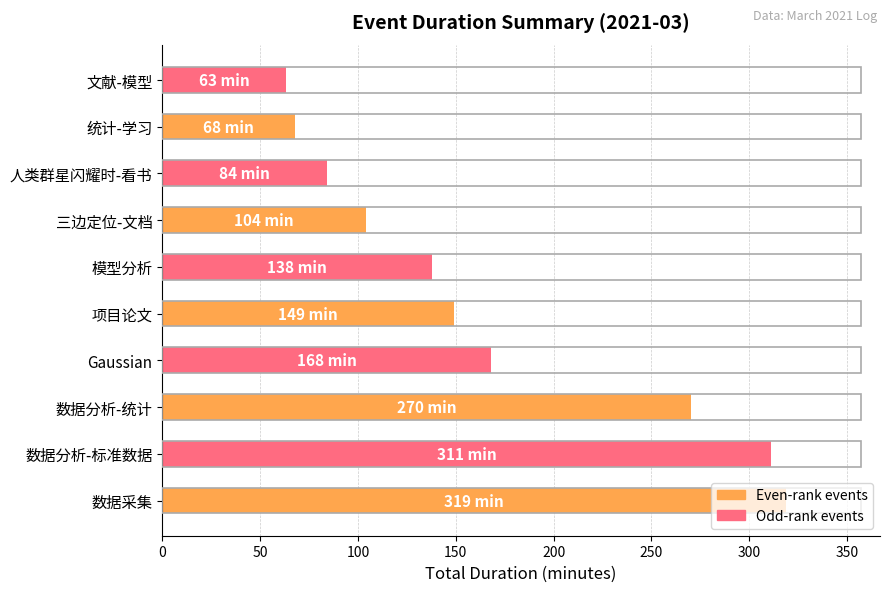

What is the difference between the values at 数据分析-标准数据 and 项目论文?

162